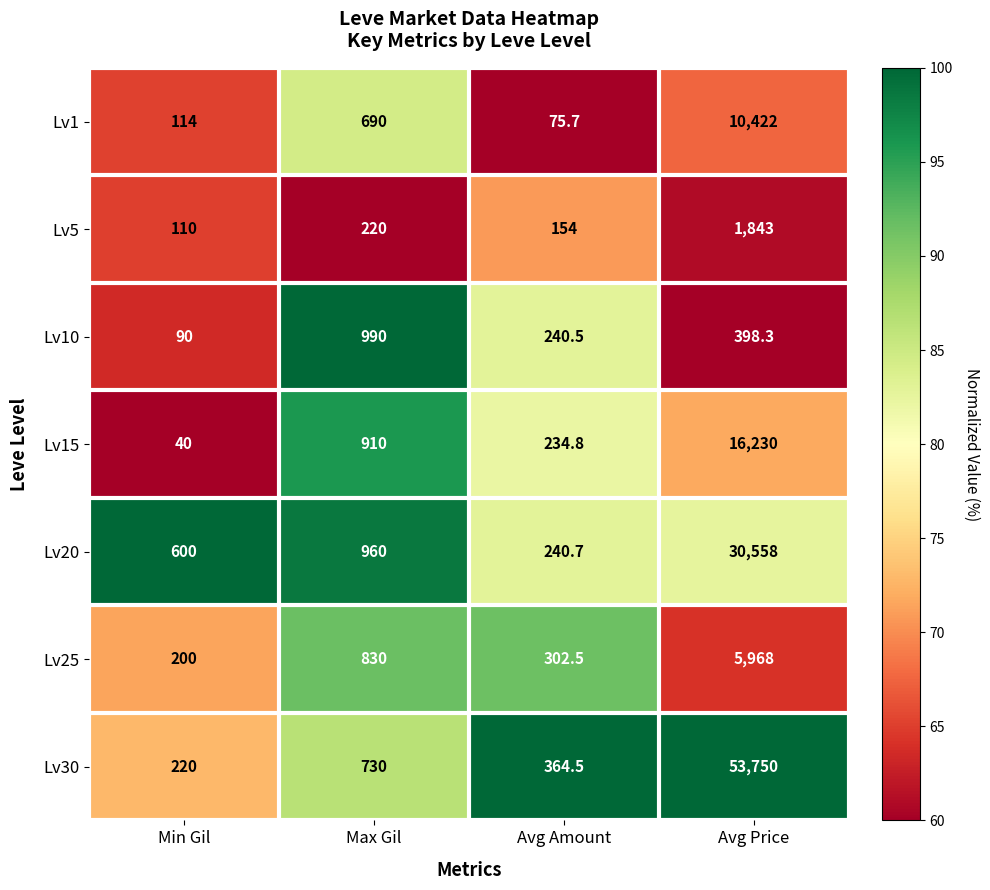

The Lv20 series shows 960.0 at Max Gil. True or false?

True